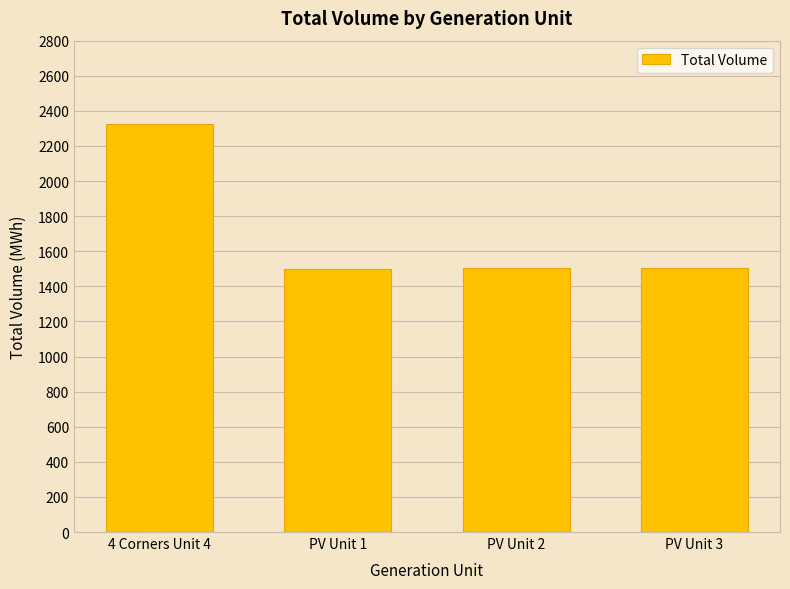

What is the smallest value displayed?

1501